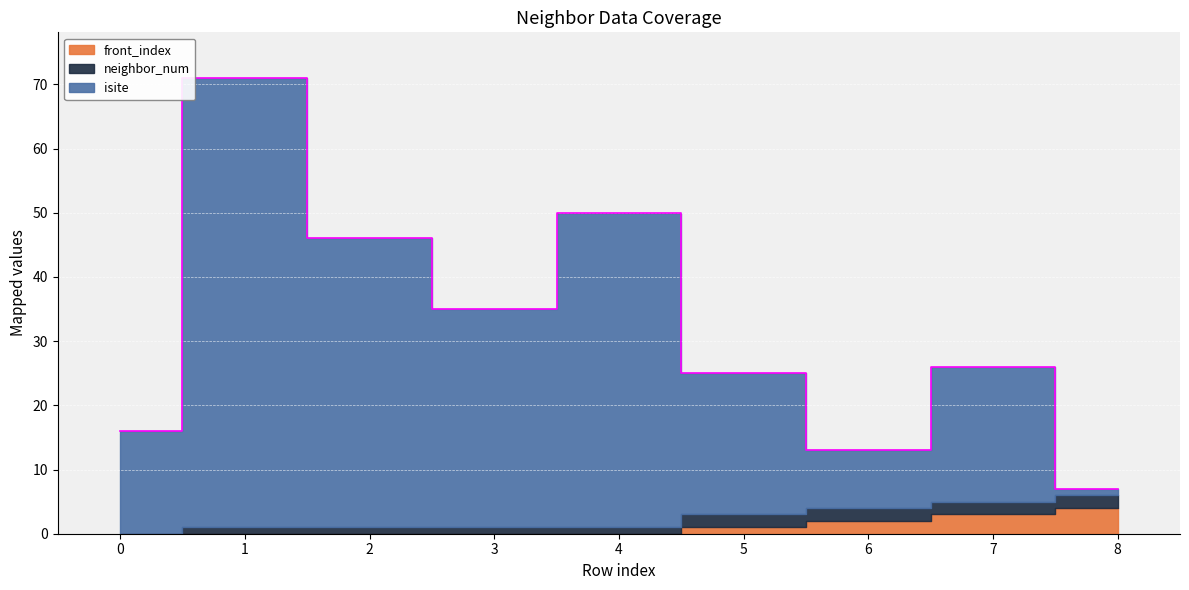

How many distinct data groups are displayed?

3